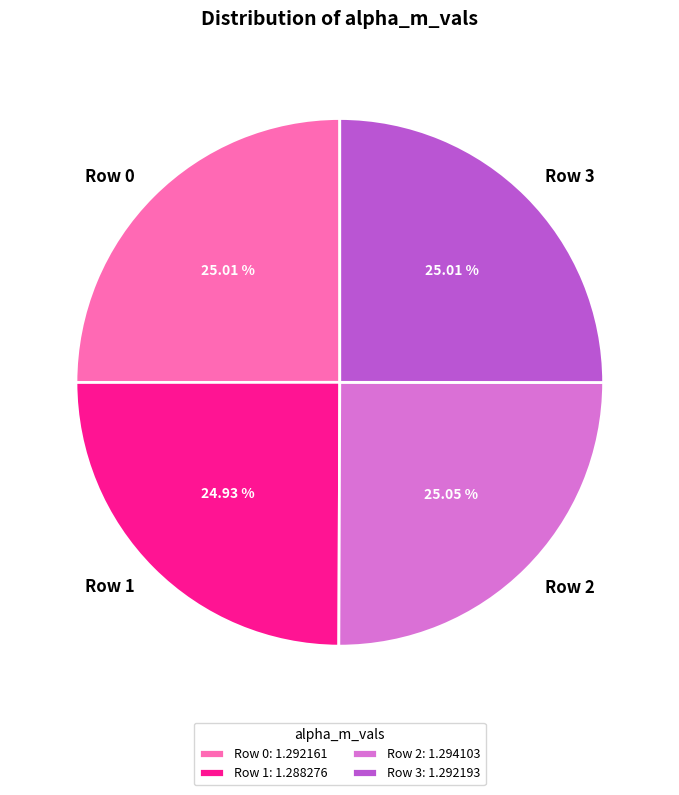

Is there a majority slice in this chart?

No